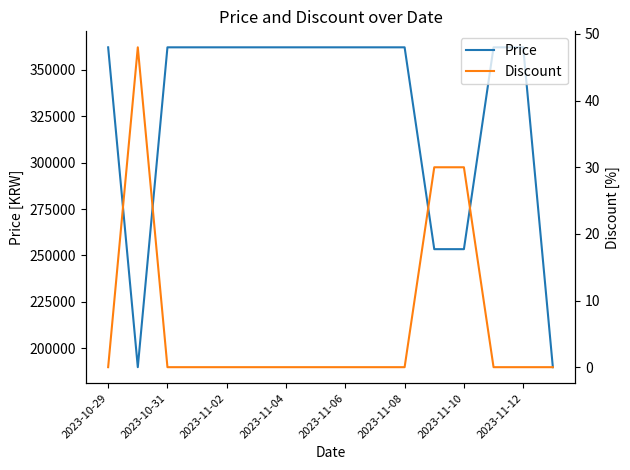

Rank the series at 2023-10-29 from lowest to highest value.

Discount, Price